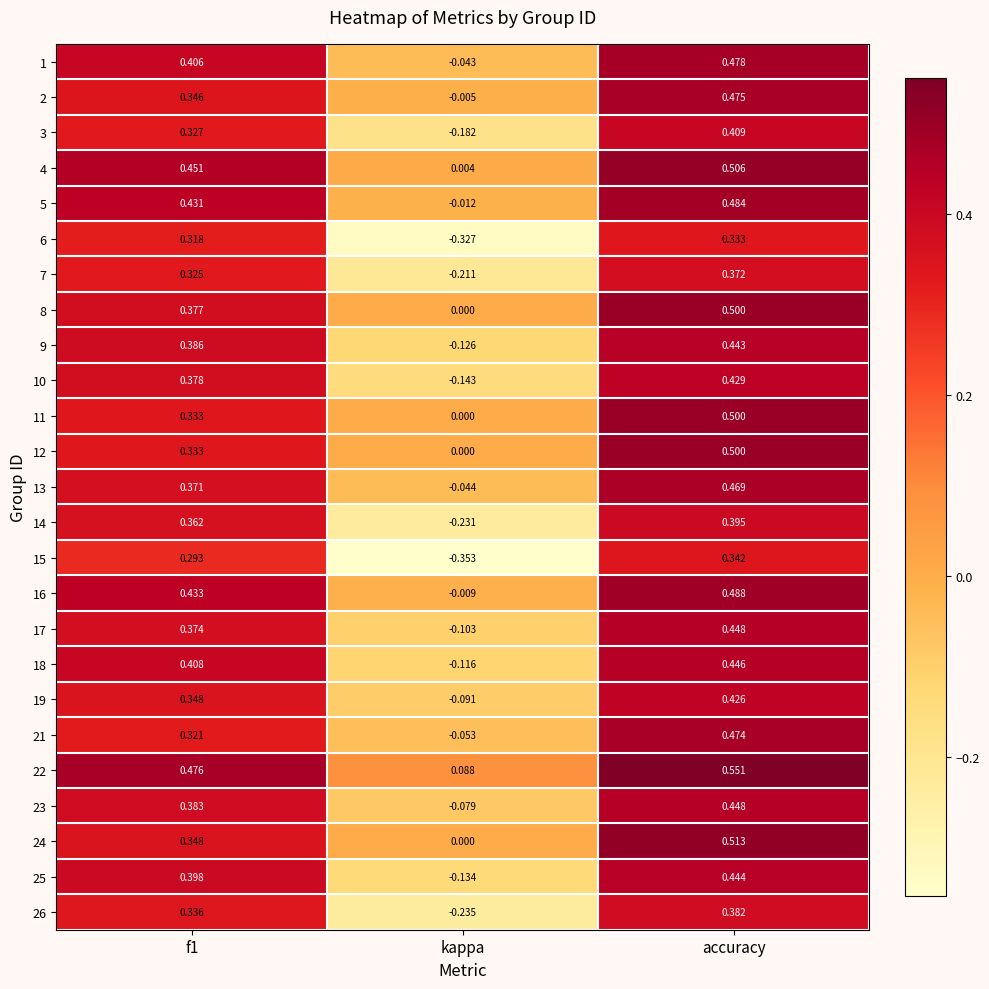

Which category has the lowest value in the 25 series?

kappa